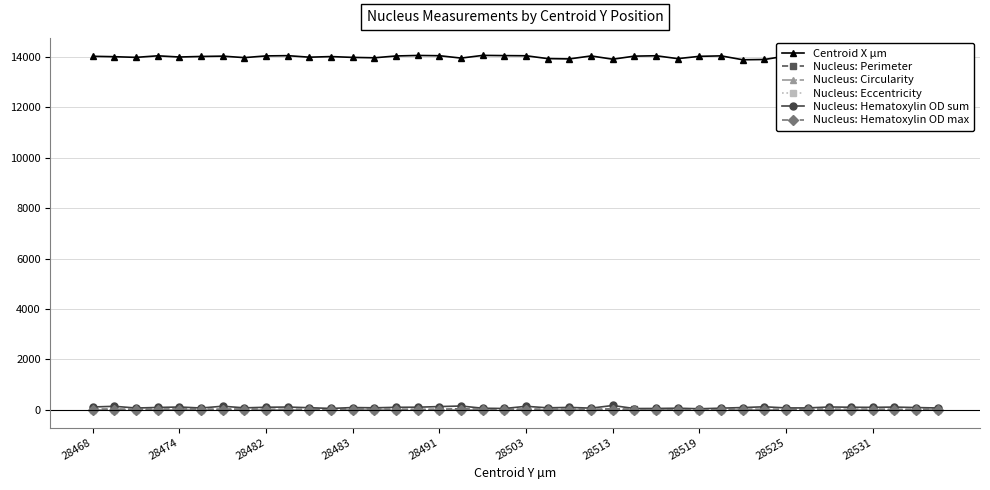

True or false: Nucleus: Circularity and Nucleus: Hematoxylin OD max intersect in this chart.

True